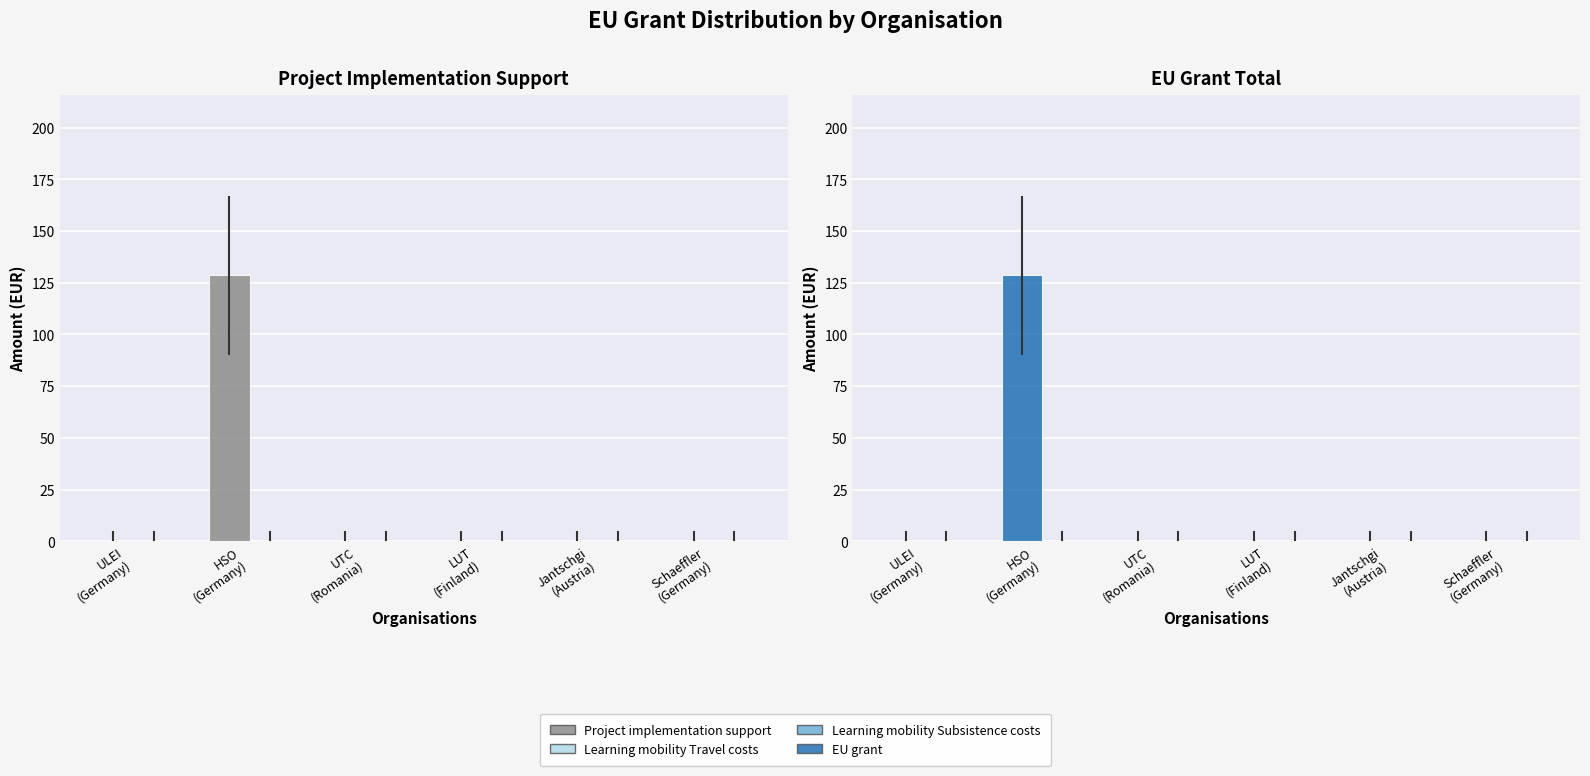

Which series changed the most between ULEI
(Germany) and LUT
(Finland)?

Project implementation support